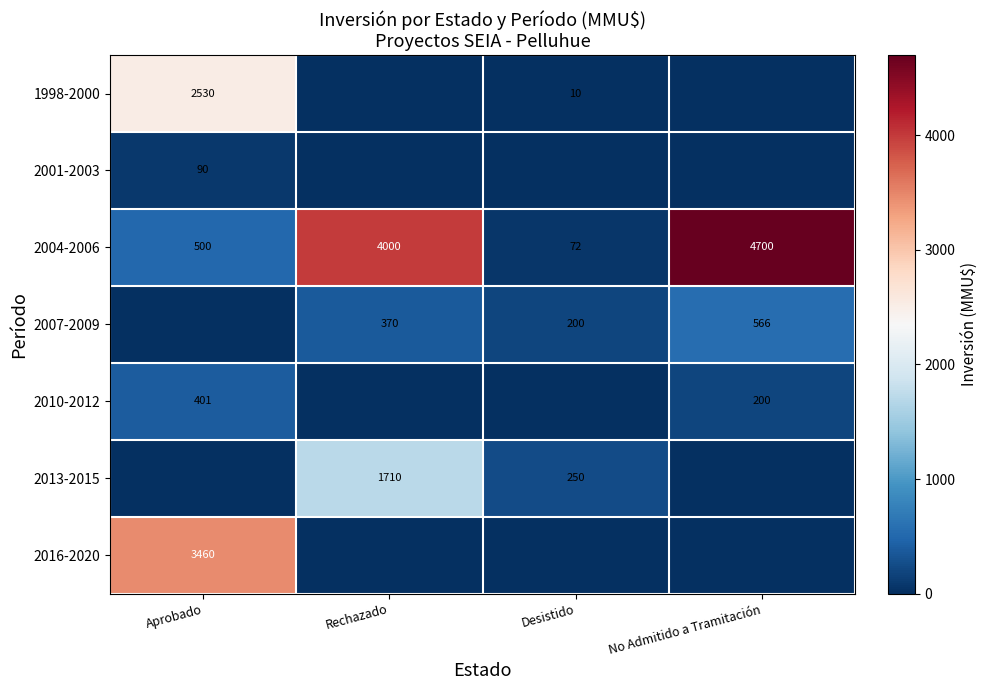

Is it true that 2013-2015 equals 394 at Desistido?

False